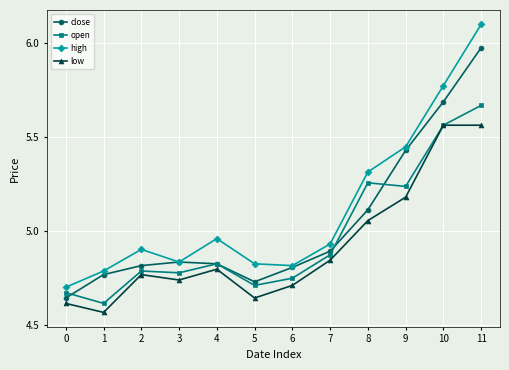

True or false: low has a value of 4.8 at 2.

True